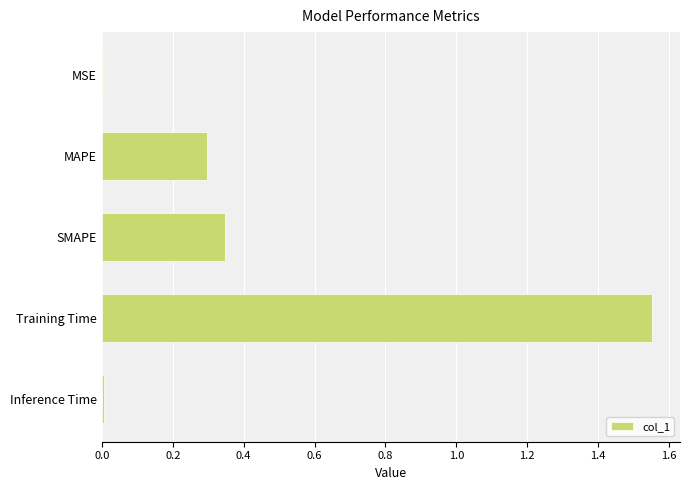

Which has a higher value, SMAPE or Training Time?

Training Time